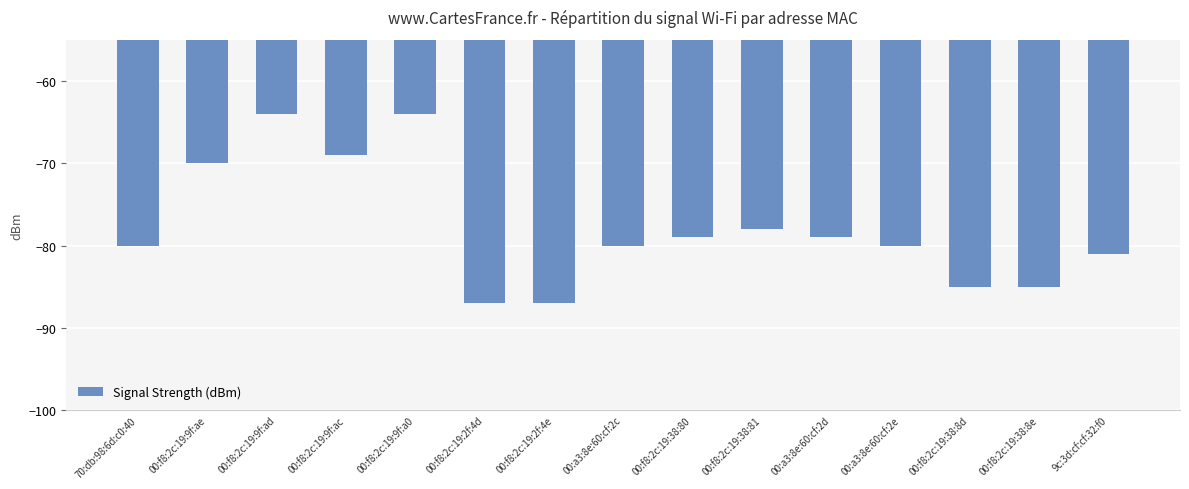

What is the smallest value displayed?

-87